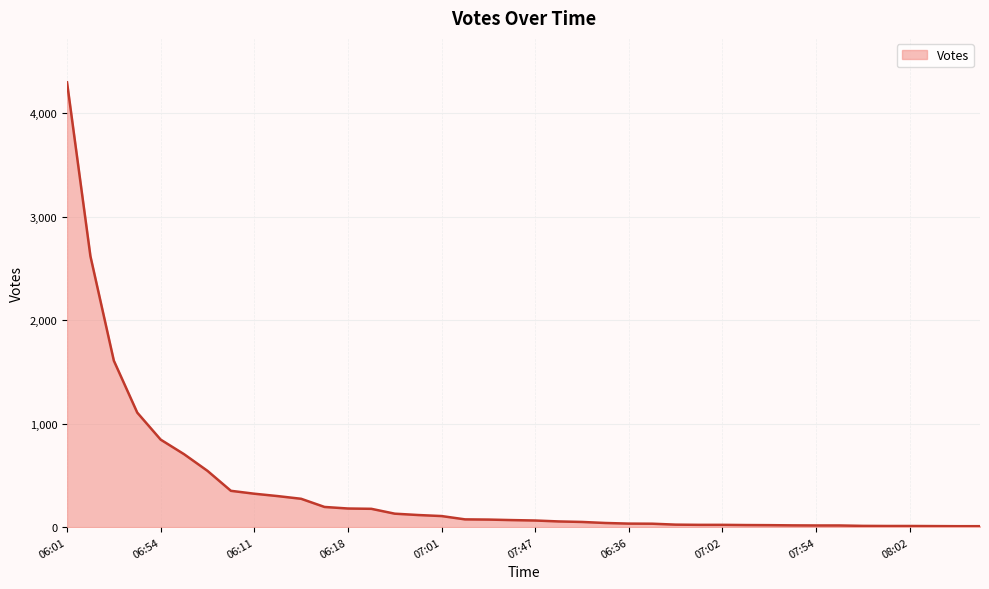

What is the difference between the maximum and minimum values?

4291